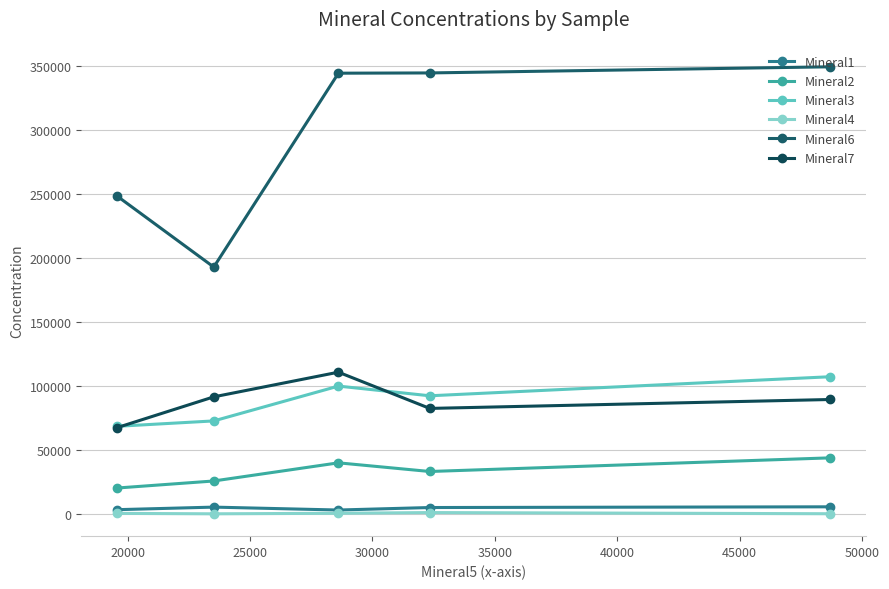

How many values in the Mineral4 series exceed 499?

3